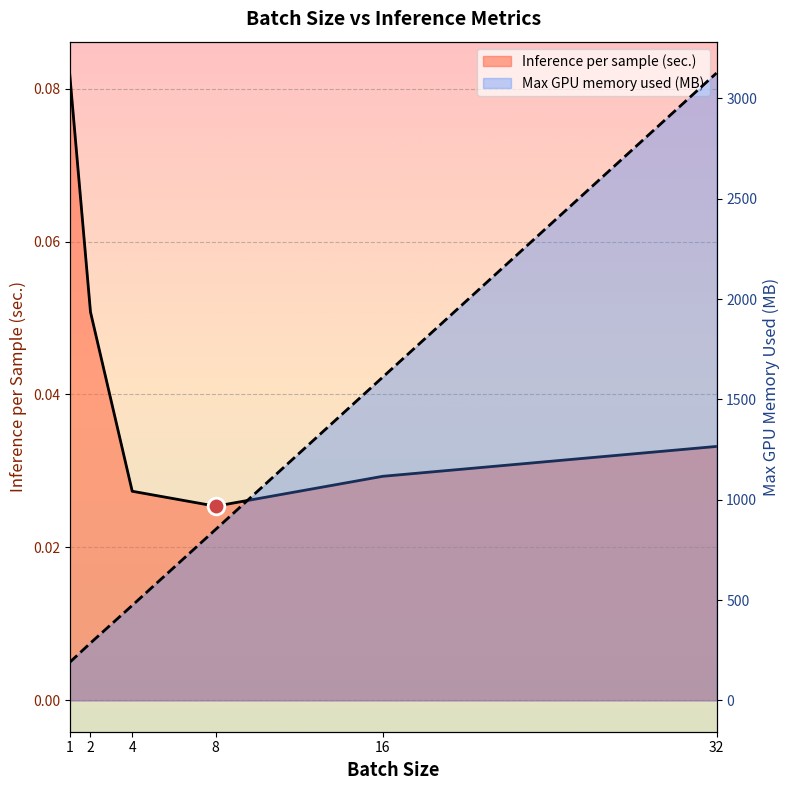

Between 2 and 8, which is larger?

2